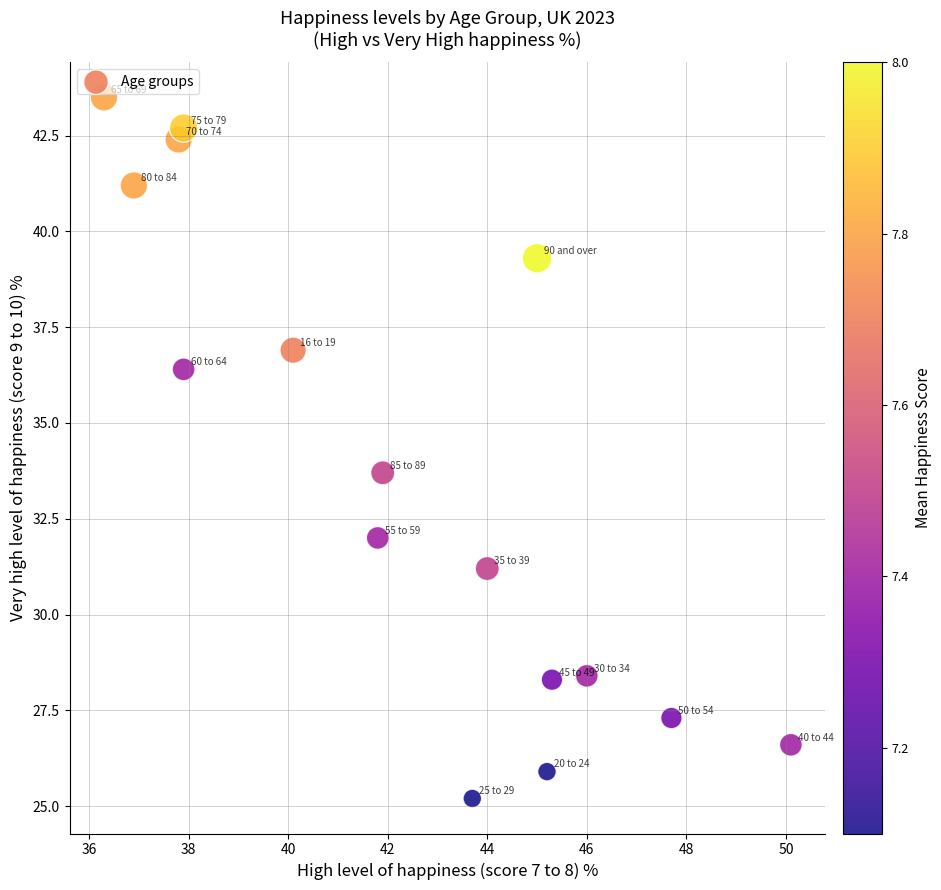

What is the range of Y values (max minus min)?

18.3